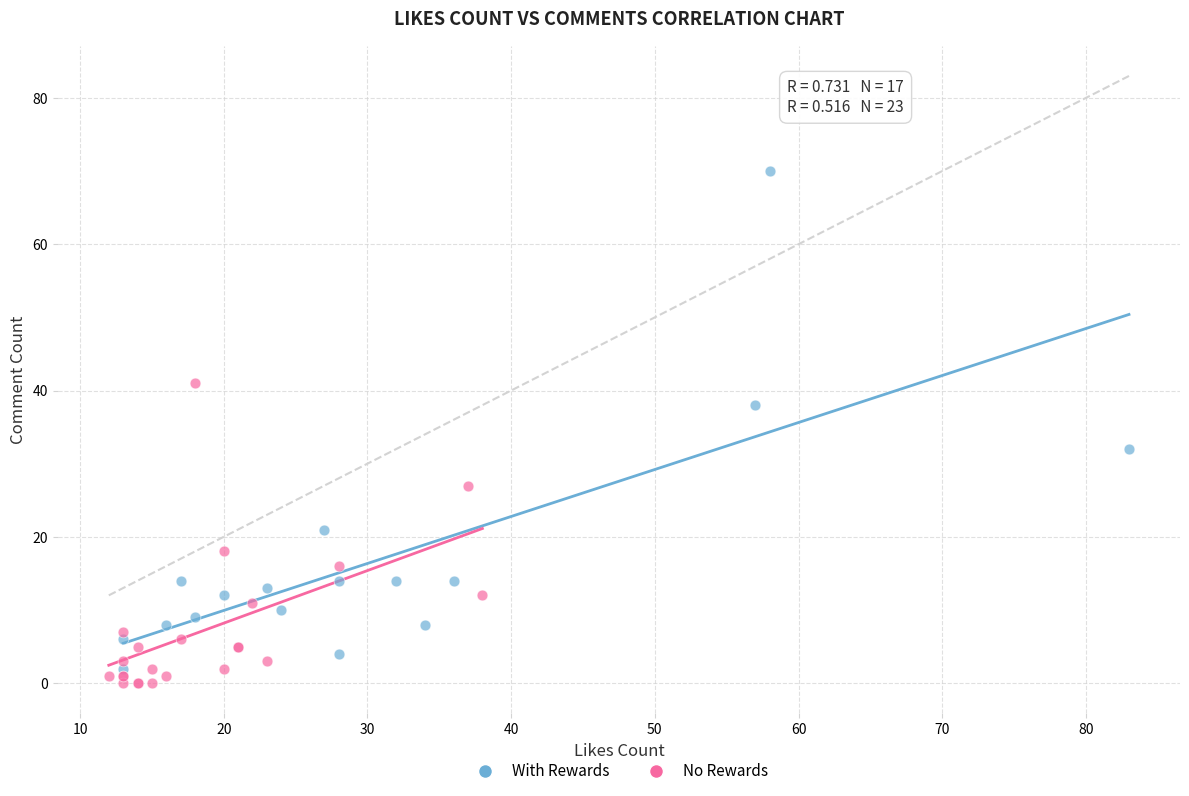

Which series contains the highest Y value?

With Rewards